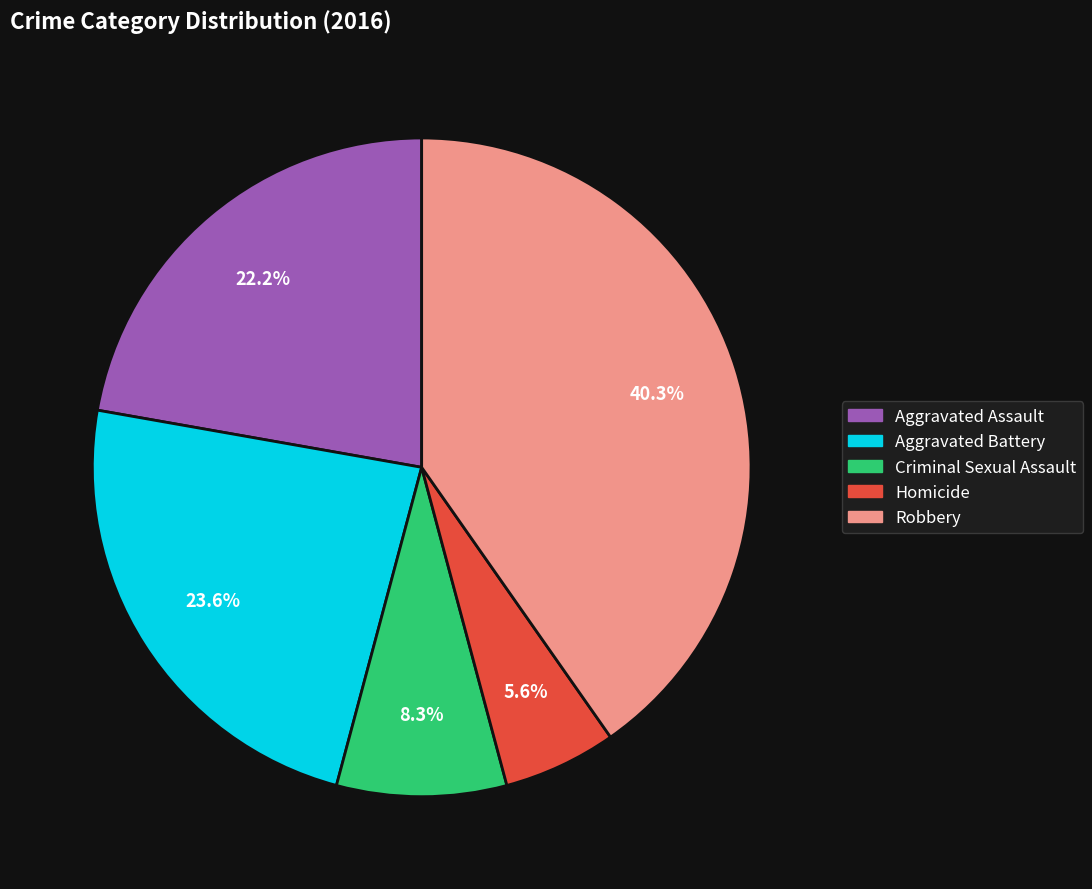

What percentage is the Criminal Sexual Assault slice, to the nearest percent?

8%